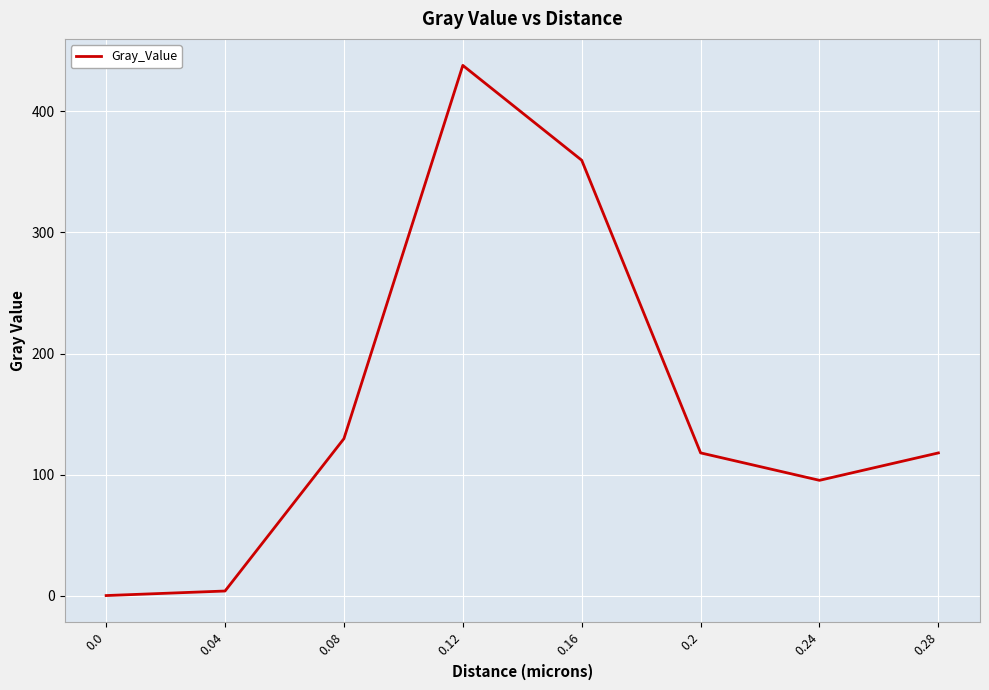

What is the average value?

157.8